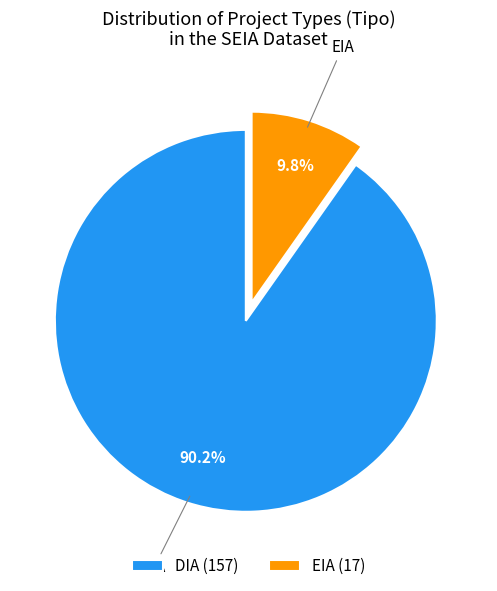

Do DIA and EIA together represent more than half of the pie?

Yes